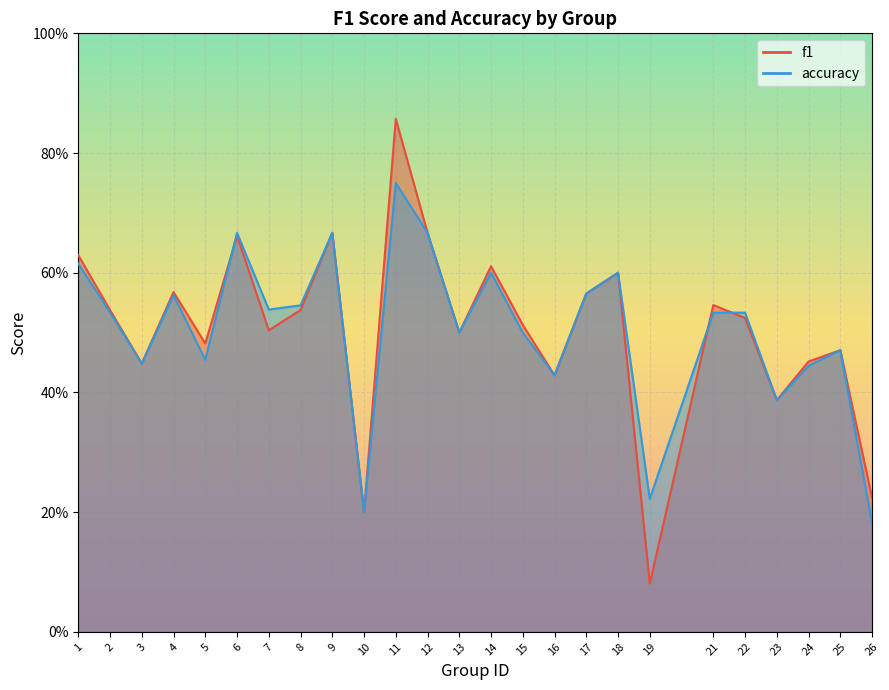

Reading left to right, list all the values displayed in this chart.

f1: 0.6	0.5	0.4	0.6	0.5	0.7	0.5	0.5	0.7	0.2	0.9	0.7	0.5	0.6	0.5	0.4	0.6	0.6	0.1	0.5	0.5	0.4	0.5	0.5	0.2
accuracy: 0.6	0.5	0.4	0.6	0.5	0.7	0.5	0.5	0.7	0.2	0.8	0.7	0.5	0.6	0.5	0.4	0.6	0.6	0.2	0.5	0.5	0.4	0.4	0.5	0.2